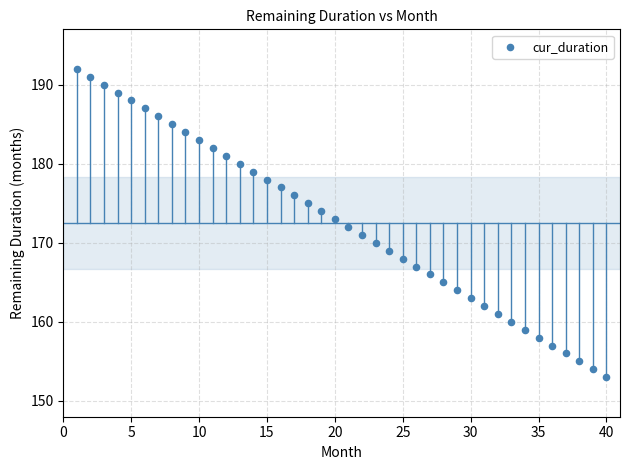

How many points are shown in the scatter plot?

40